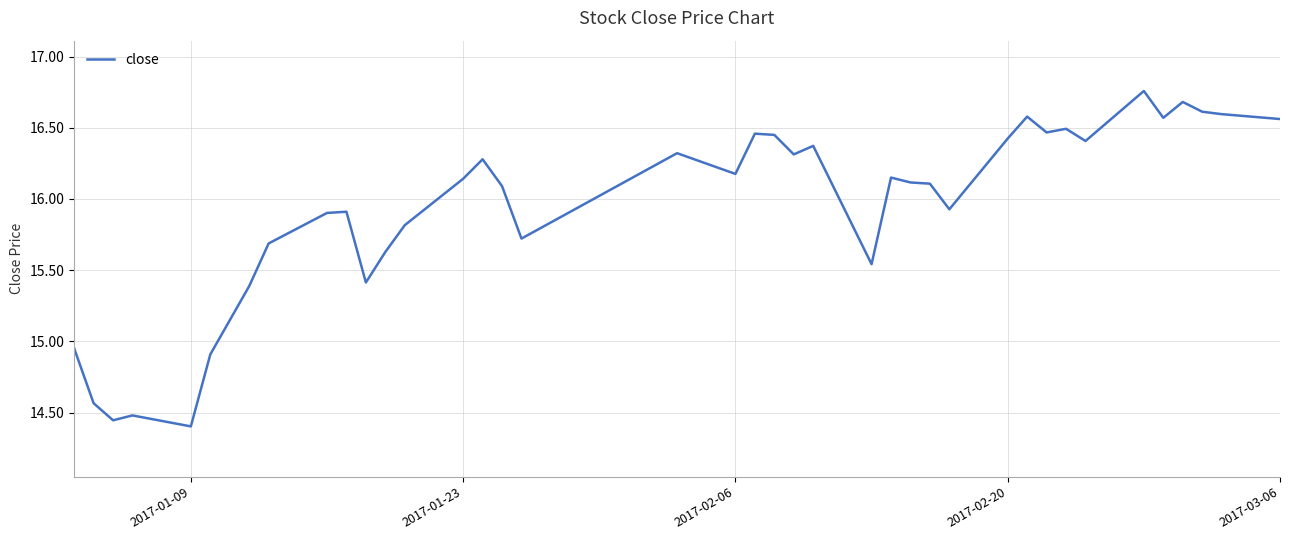

Where does the data first go above 16?

2017-01-23